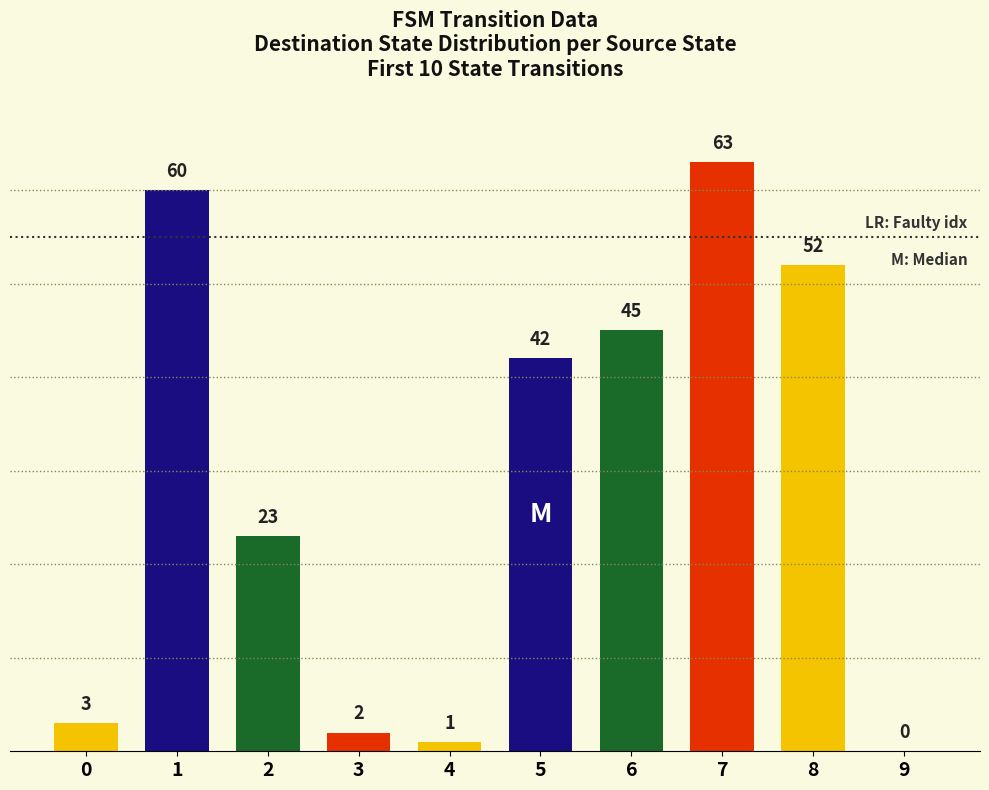

What is the greatest value displayed?

63